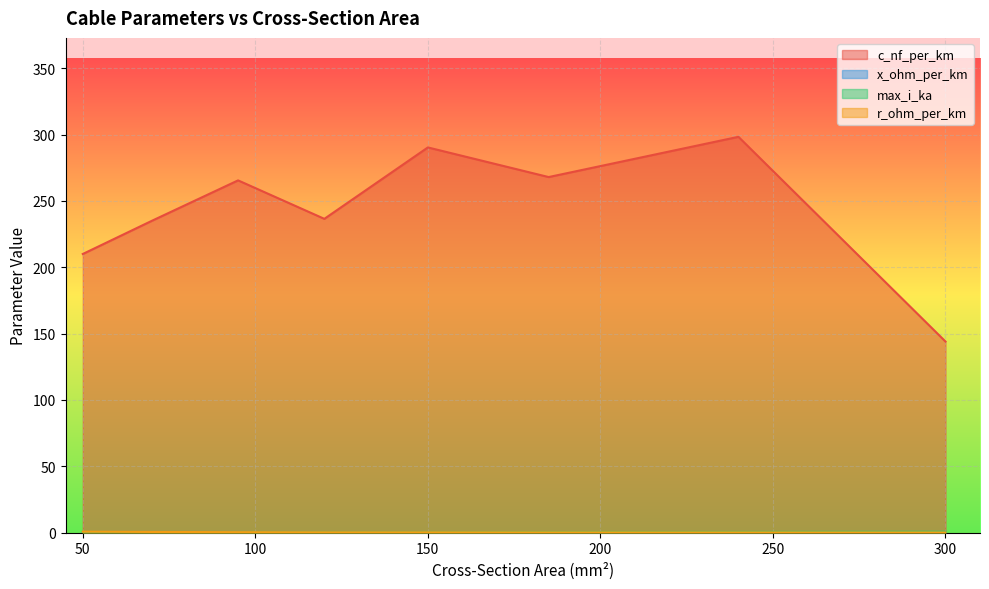

What is the smallest value displayed?

0.1